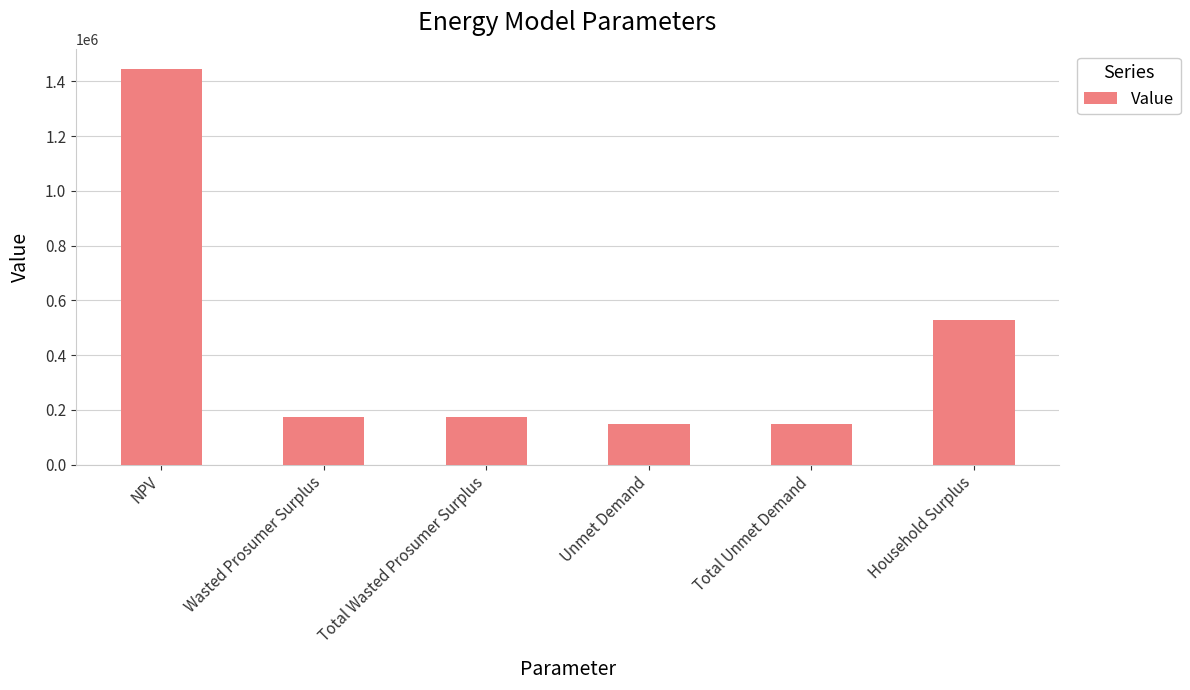

What is the ratio of the value at NPV to the value at Household Surplus?

2.7